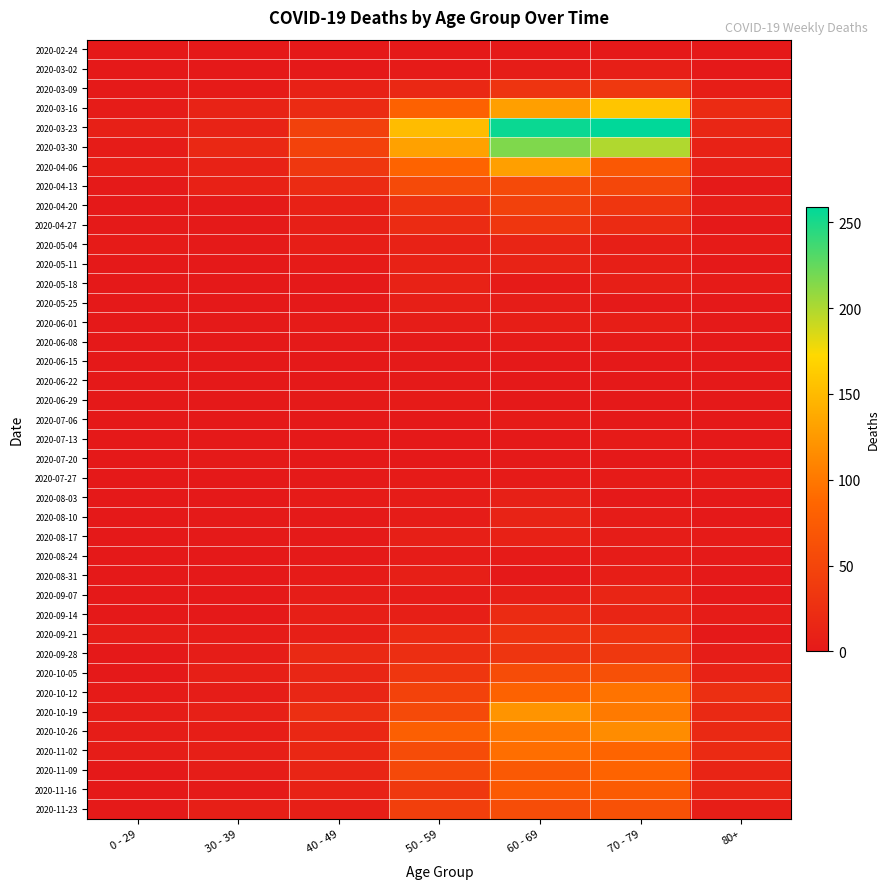

Which has a higher value, 50 - 59 or 30 - 39?

50 - 59